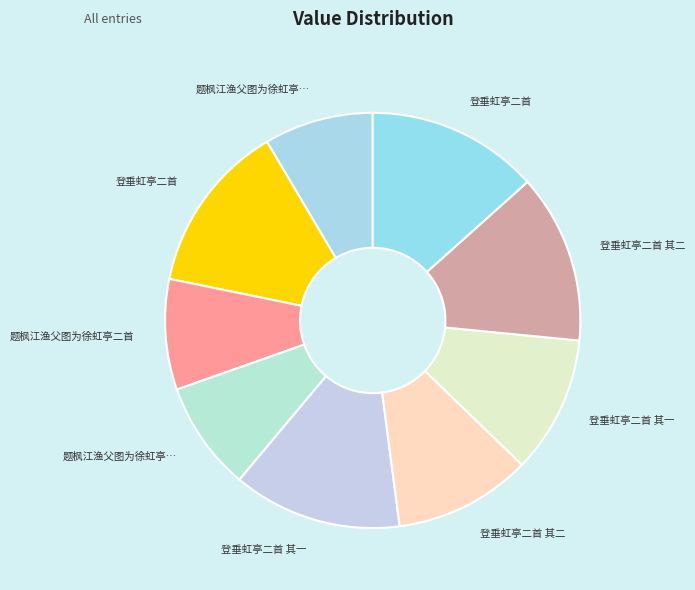

Rank the categories by value from highest to lowest.

登垂虹亭二首, 登垂虹亭二首, 登垂虹亭二首 其二, 登垂虹亭二首 其一, 登垂虹亭二首 其一, 登垂虹亭二首 其二, 题枫江渔父图为徐虹亭二首, 题枫江渔父图为徐虹亭二首 其二, 题枫江渔父图为徐虹亭二首 其一